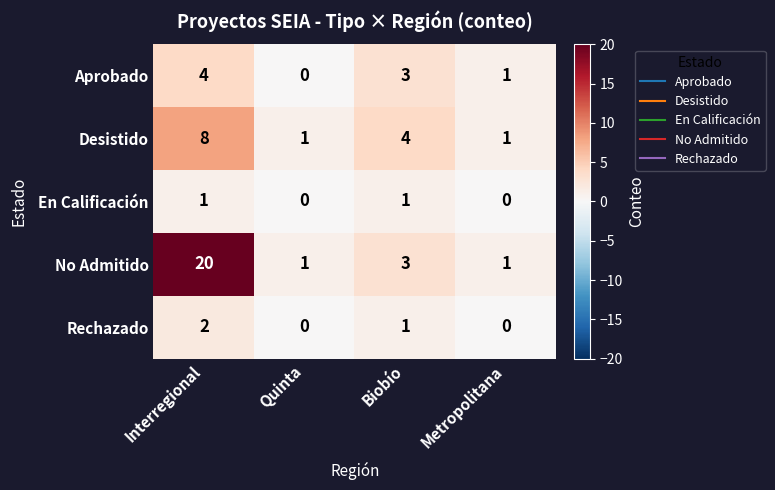

List the series in order of their peak value, lowest first.

En Calificación, Rechazado, Aprobado, Desistido, No Admitido